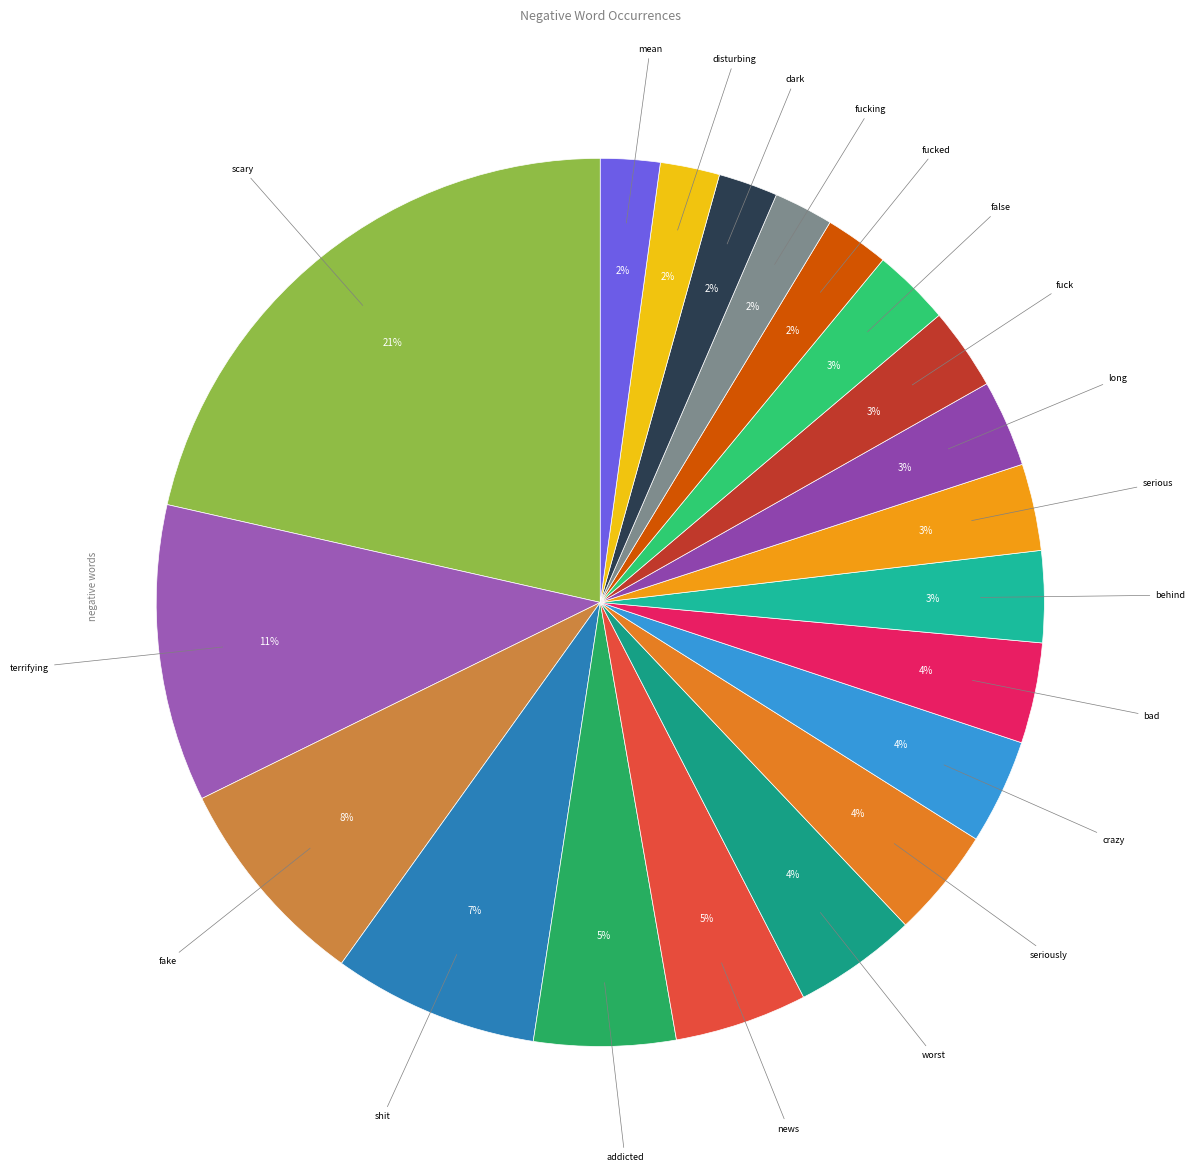

Count the number of slices in the pie.

20